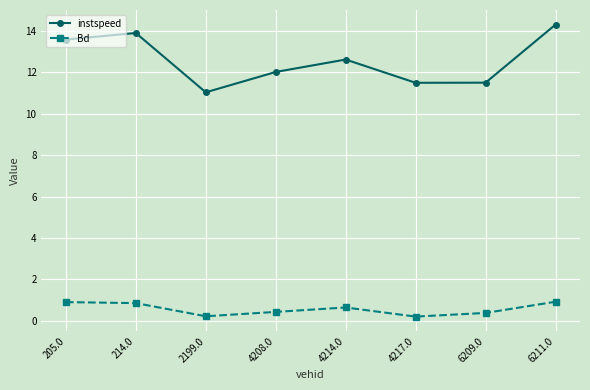

True or false: instspeed and Bd intersect in this chart.

False